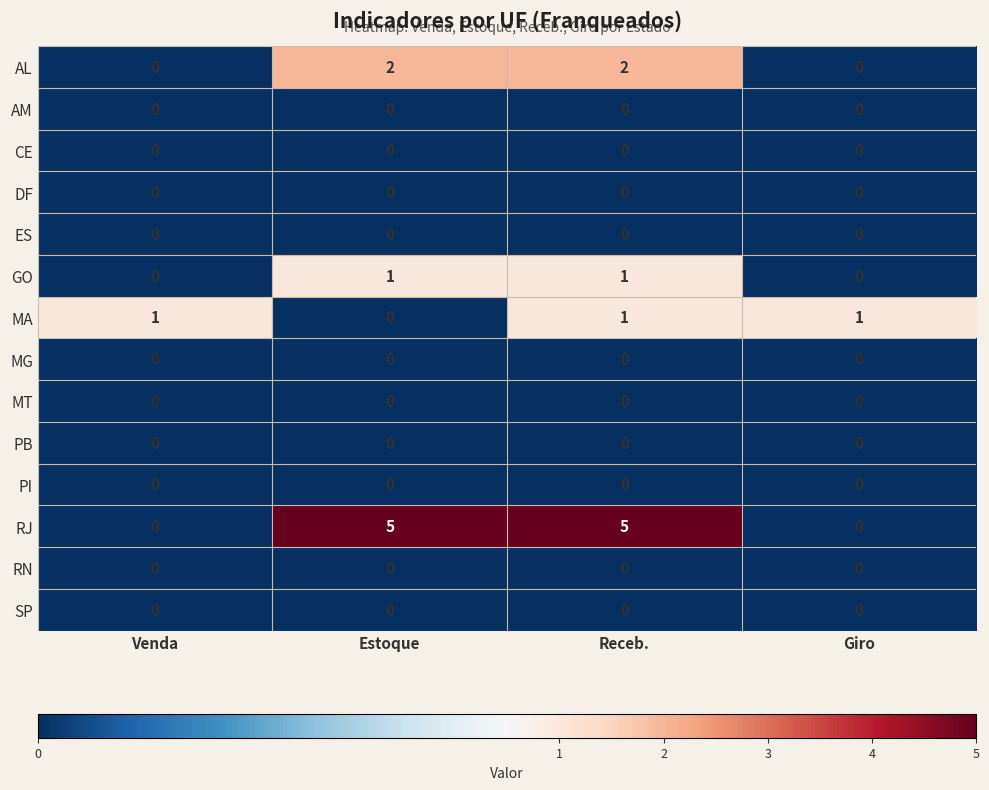

True or false: AL has a value of 0 at Venda.

True